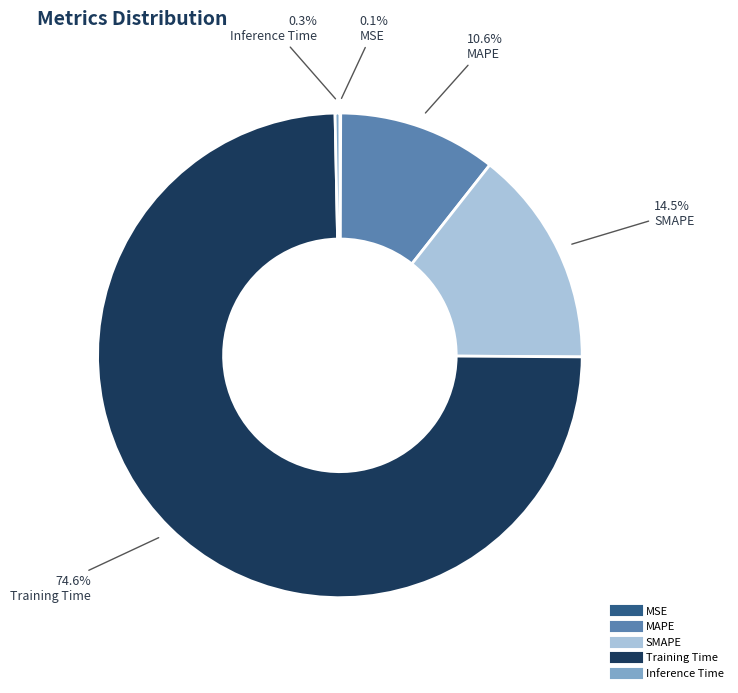

To the nearest percent, what portion does Training Time represent?

75%